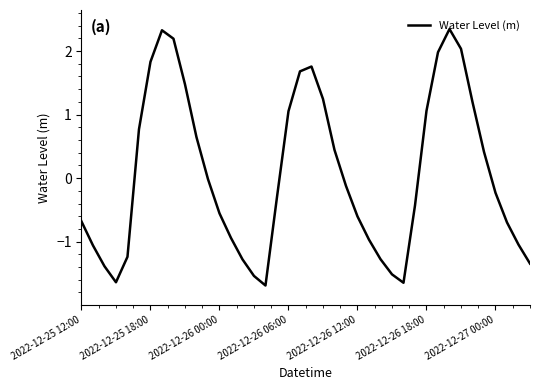

What is the minimum value shown in the chart?

-1.7